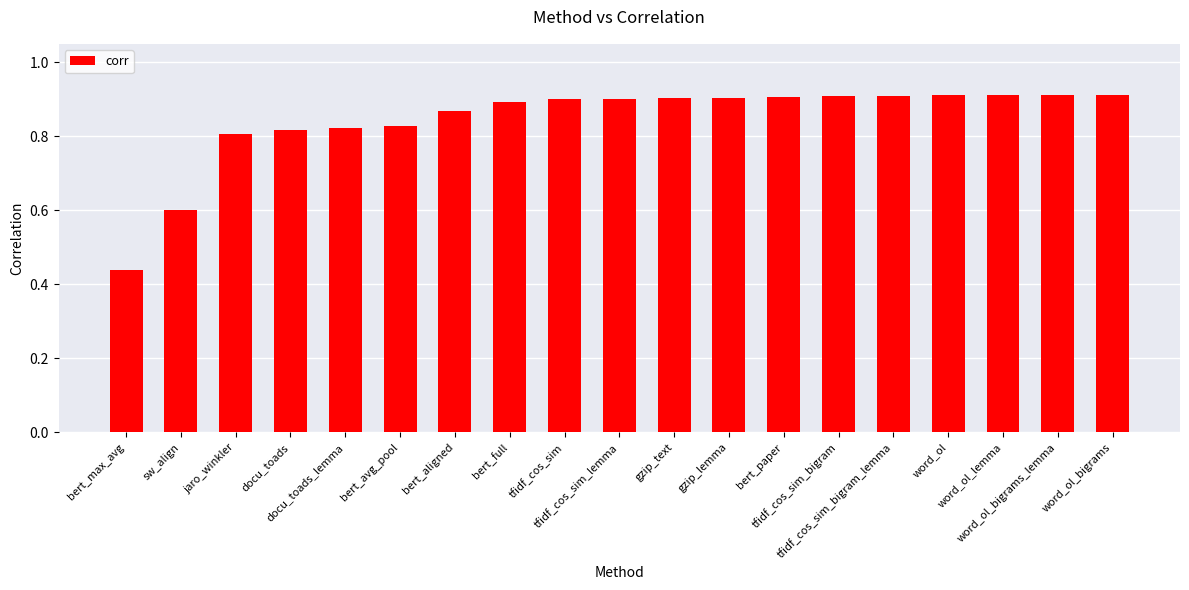

How many categories are shown in the chart?

19